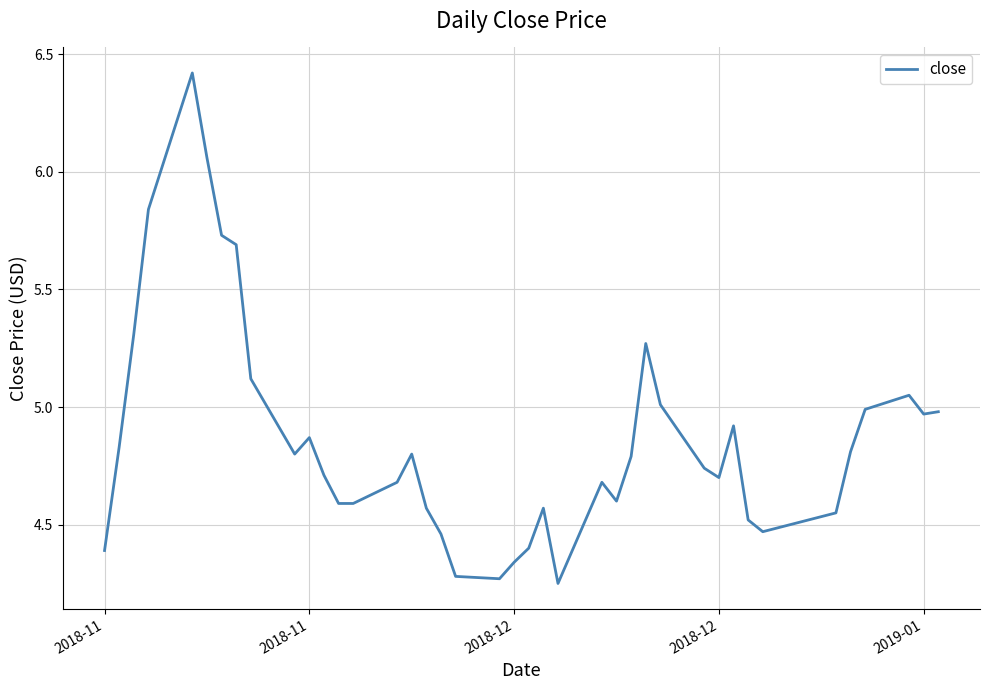

What is the maximum value shown in the chart?

6.4